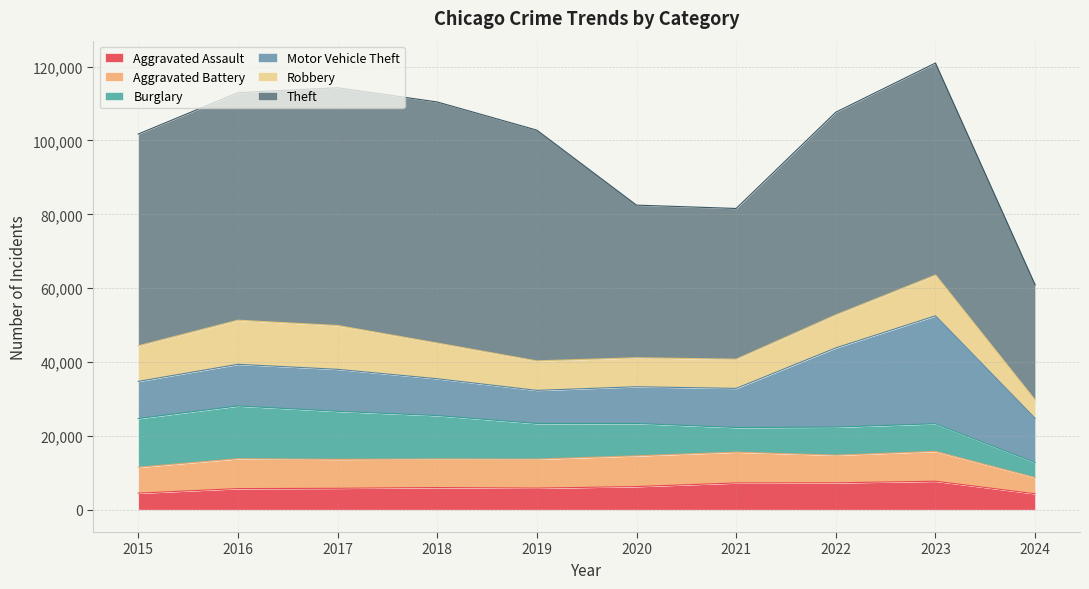

Does the chart display data point markers on the line(s)?

No